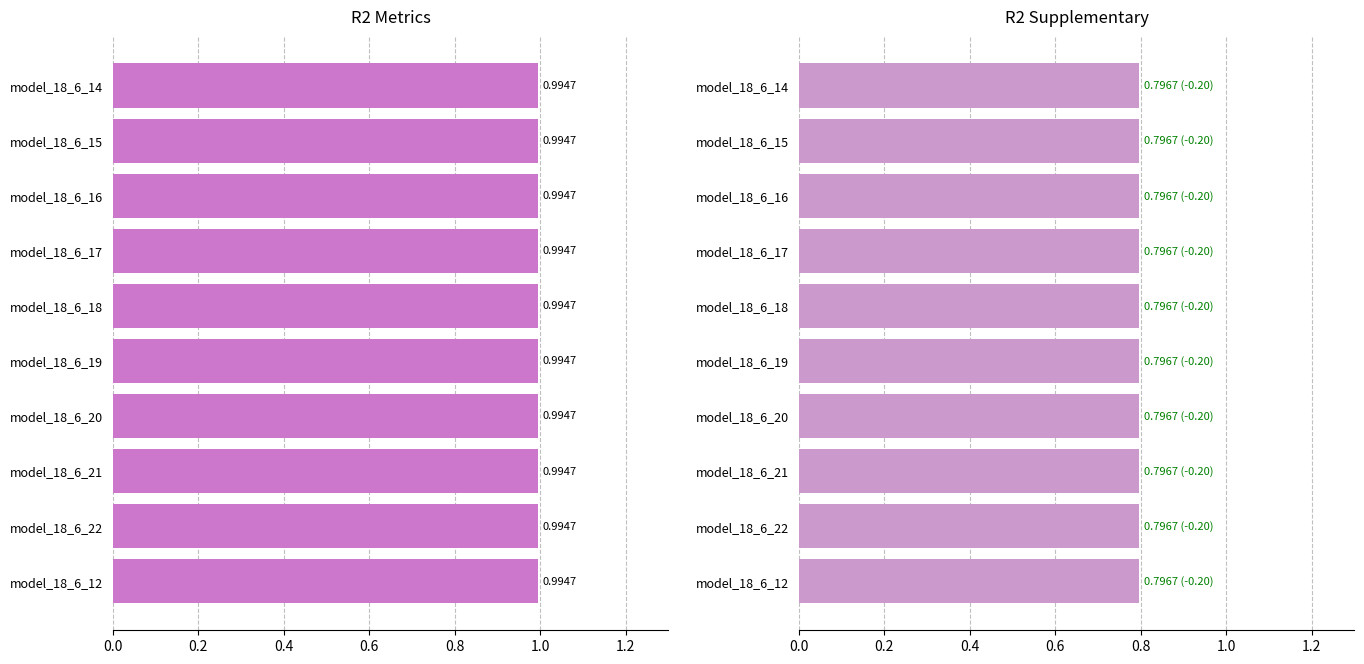

What is the sum of the r2 values at model_18_6_21 and model_18_6_19?

2.0